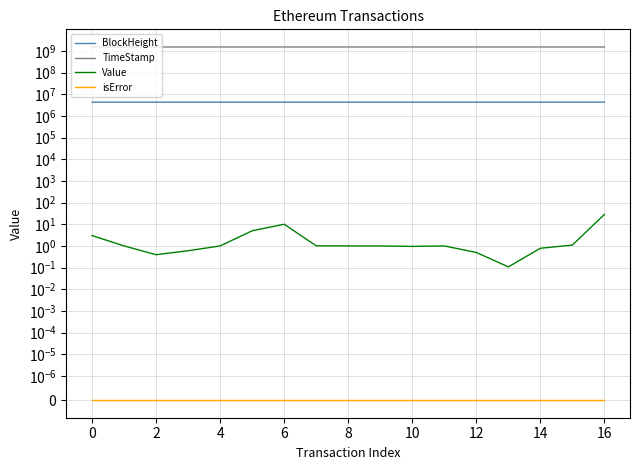

True or false: isError and BlockHeight cross at least once.

False